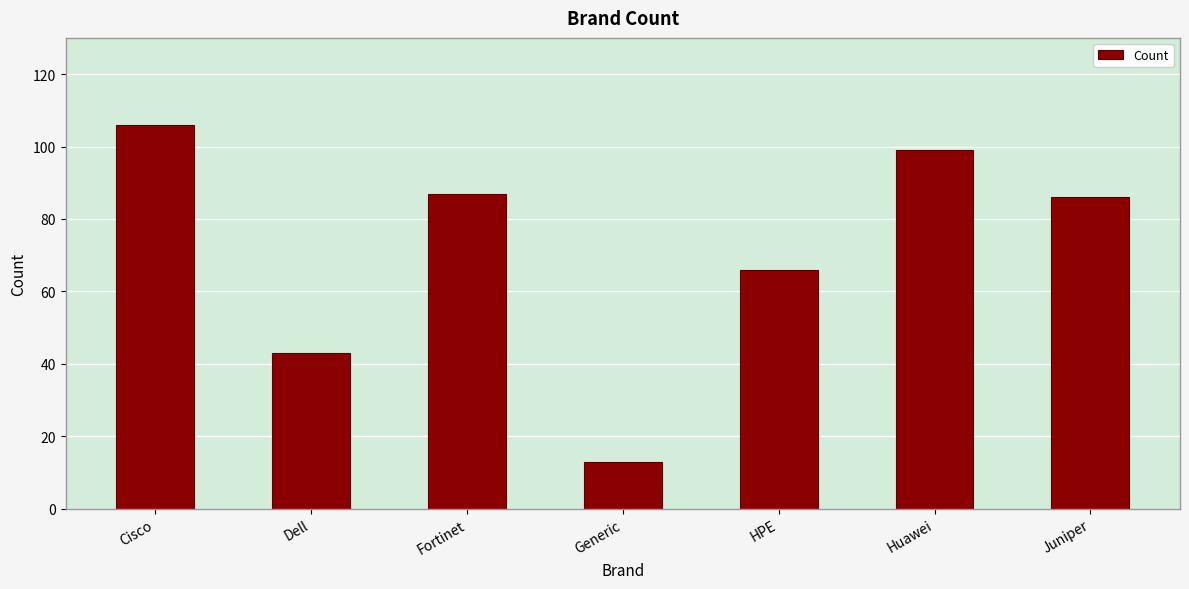

What is the value of the 2nd bar from the left?

43